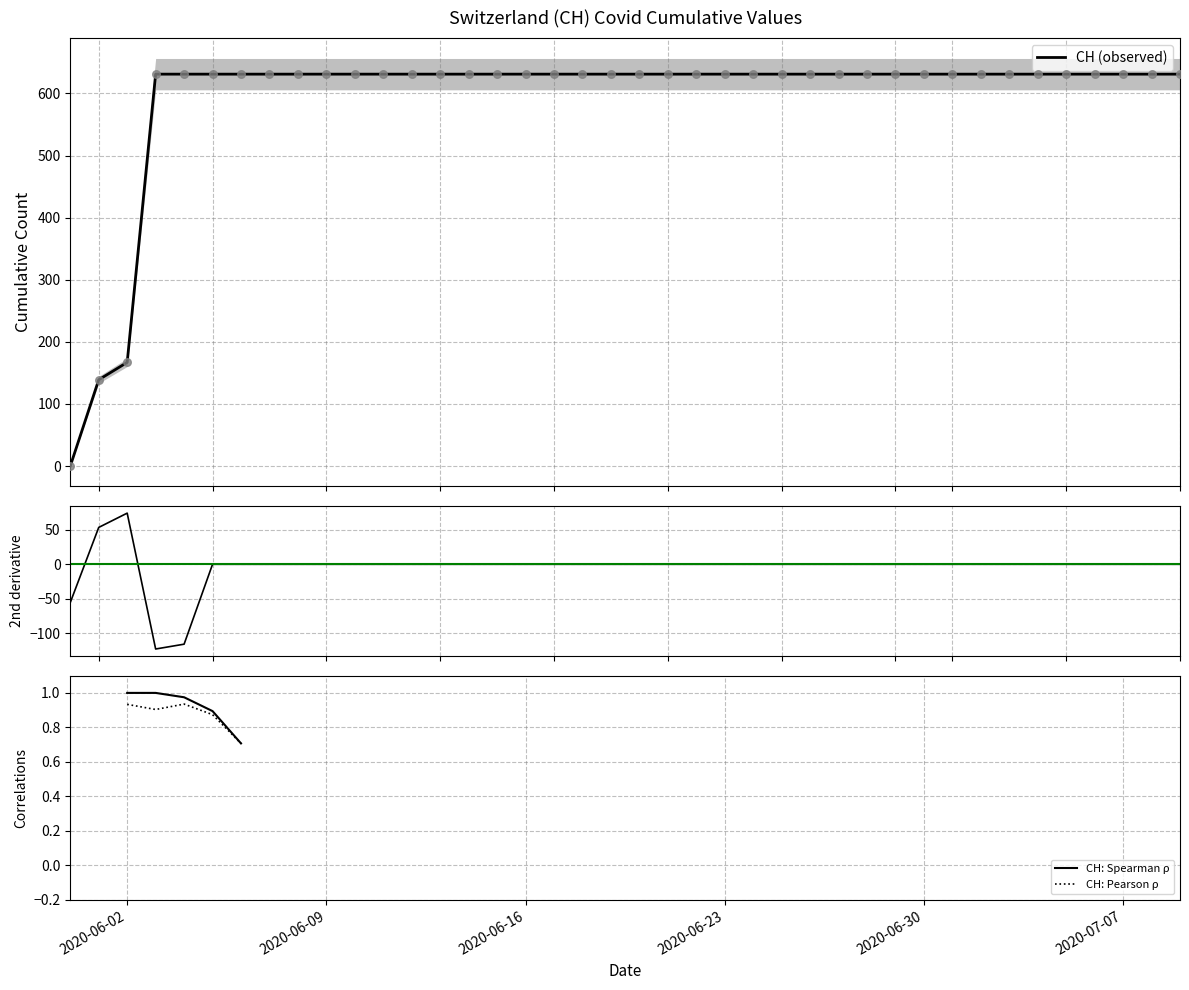

At which category is the sum across all series the highest?

2020-07-07